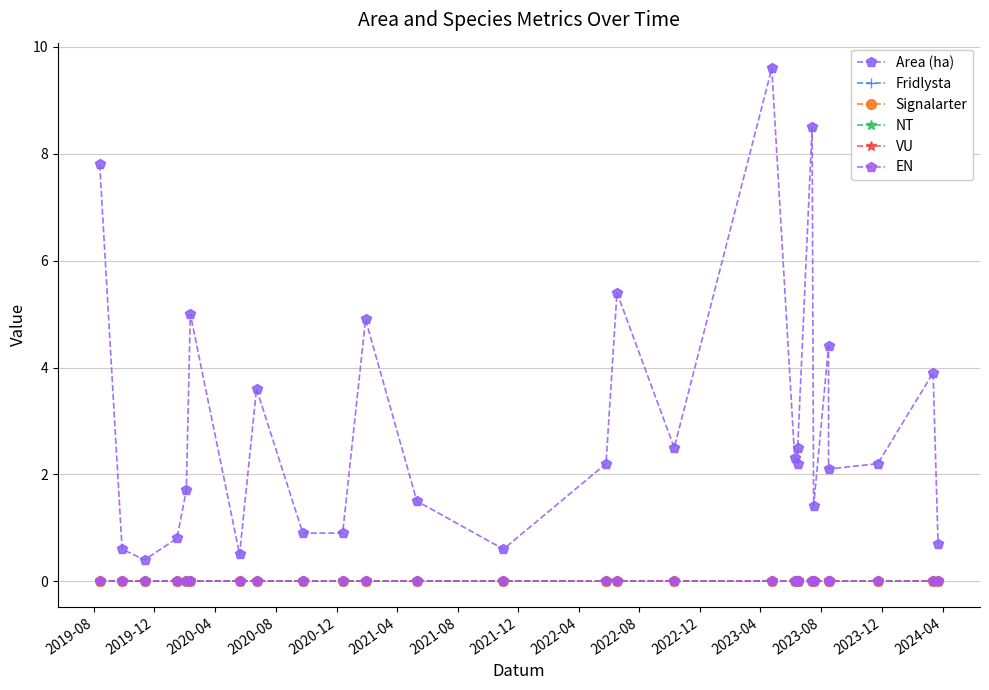

Reading right to left, extract all data points from this chart.

Area (ha): 0.7	3.9	2.2	2.1	4.4	1.4	8.5	2.5	2.2	2.3	9.6	2.5	5.4	2.2	0.6	1.5	4.9	0.9	0.9	3.6	0.5	5.0	1.7	0.8	0.4	0.6	7.8
Fridlysta: 0.0	0.0	0.0	0.0	0.0	0.0	0.0	0.0	0.0	0.0	0.0	0.0	0.0	0.0	0.0	0.0	0.0	0.0	0.0	0.0	0.0	0.0	0.0	0.0	0.0	0.0	0.0
Signalarter: 0.0	0.0	0.0	0.0	0.0	0.0	0.0	0.0	0.0	0.0	0.0	0.0	0.0	0.0	0.0	0.0	0.0	0.0	0.0	0.0	0.0	0.0	0.0	0.0	0.0	0.0	0.0
NT: 0.0	0.0	0.0	0.0	0.0	0.0	0.0	0.0	0.0	0.0	0.0	0.0	0.0	0.0	0.0	0.0	0.0	0.0	0.0	0.0	0.0	0.0	0.0	0.0	0.0	0.0	0.0
VU: 0.0	0.0	0.0	0.0	0.0	0.0	0.0	0.0	0.0	0.0	0.0	0.0	0.0	0.0	0.0	0.0	0.0	0.0	0.0	0.0	0.0	0.0	0.0	0.0	0.0	0.0	0.0
EN: 0.0	0.0	0.0	0.0	0.0	0.0	0.0	0.0	0.0	0.0	0.0	0.0	0.0	0.0	0.0	0.0	0.0	0.0	0.0	0.0	0.0	0.0	0.0	0.0	0.0	0.0	0.0